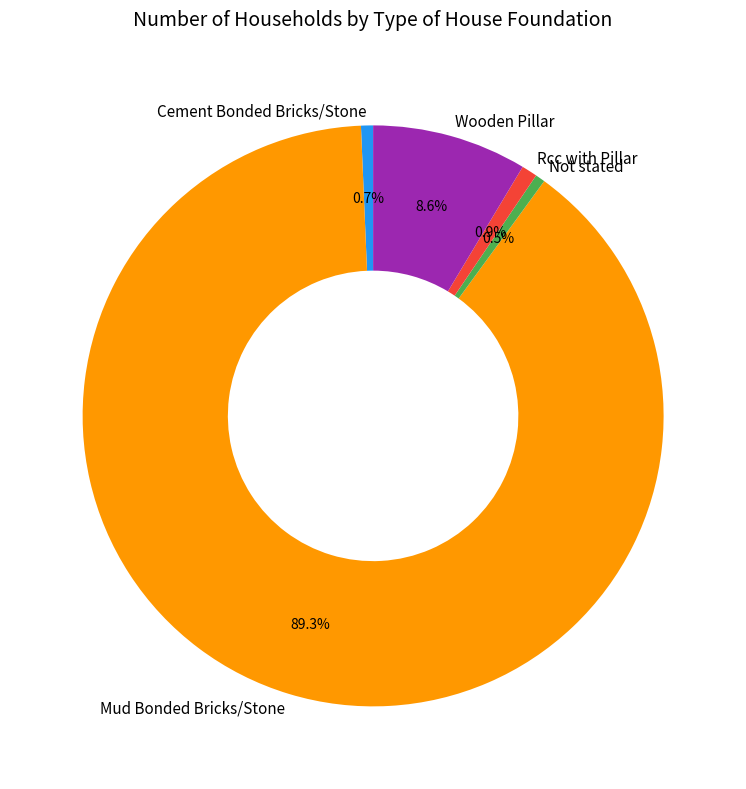

Does Mud Bonded Bricks/Stone represent more than half of the total?

Yes